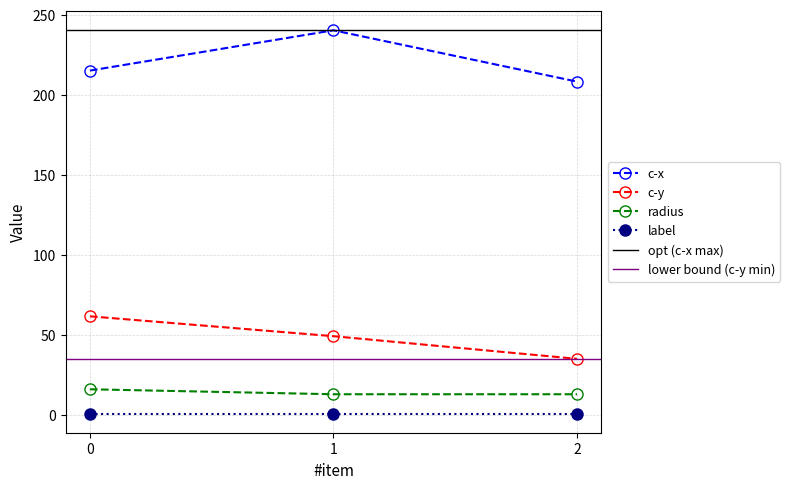

Does the chart display data point markers on the line(s)?

Yes